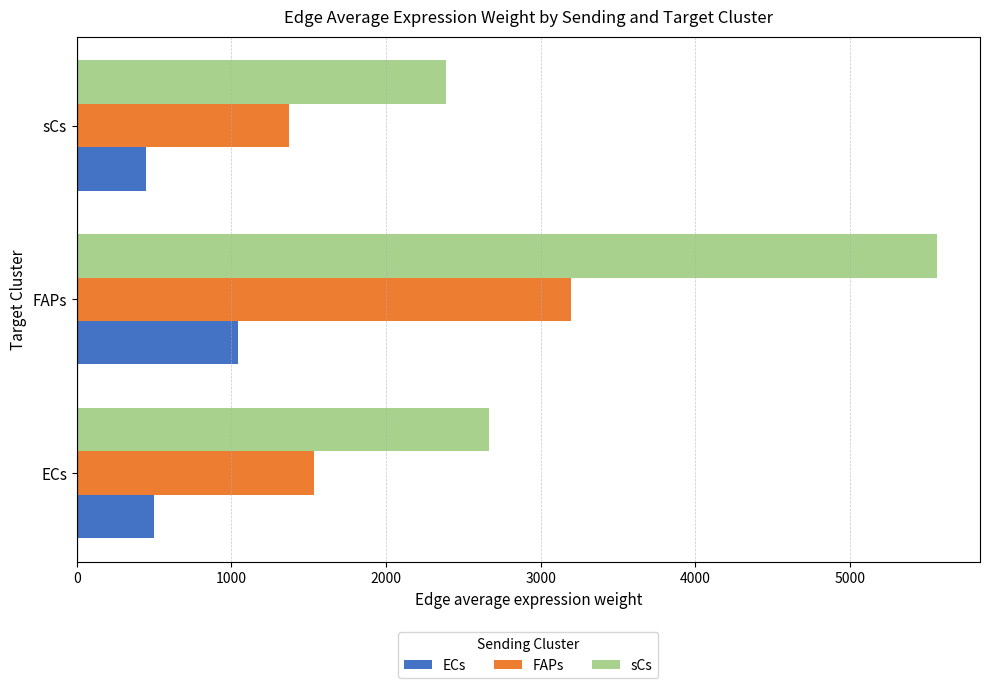

Which series has the largest total across all categories?

sCs